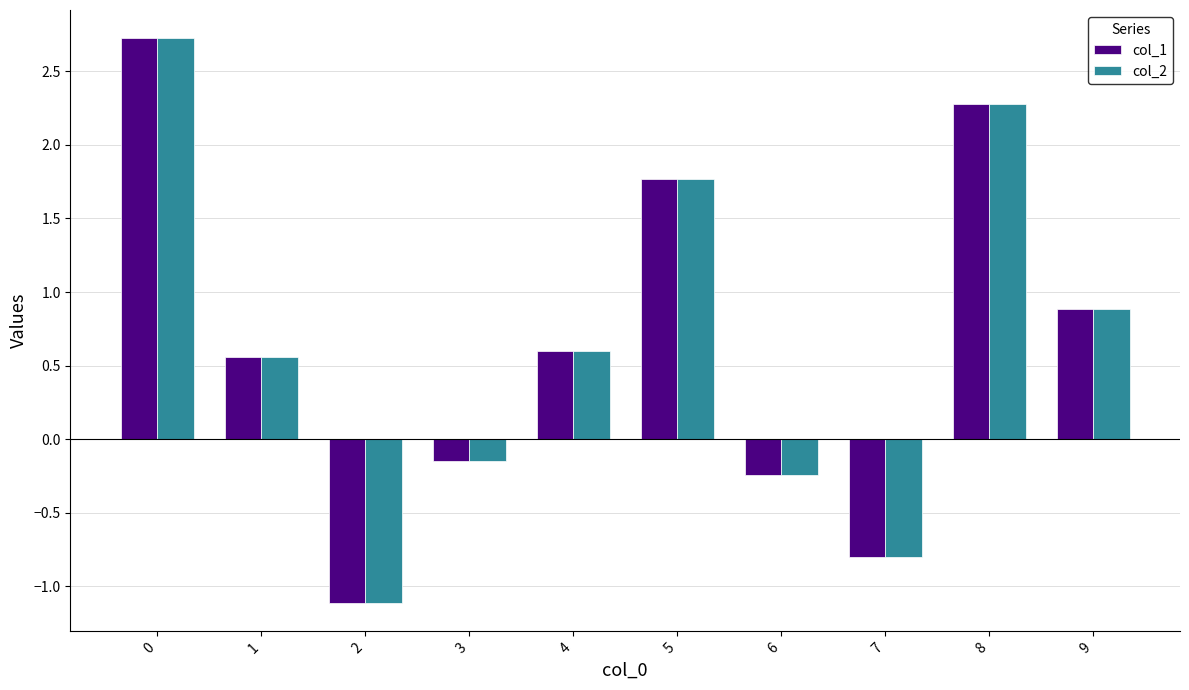

What is the difference between the col_2 values at 0 and 1?

2.2